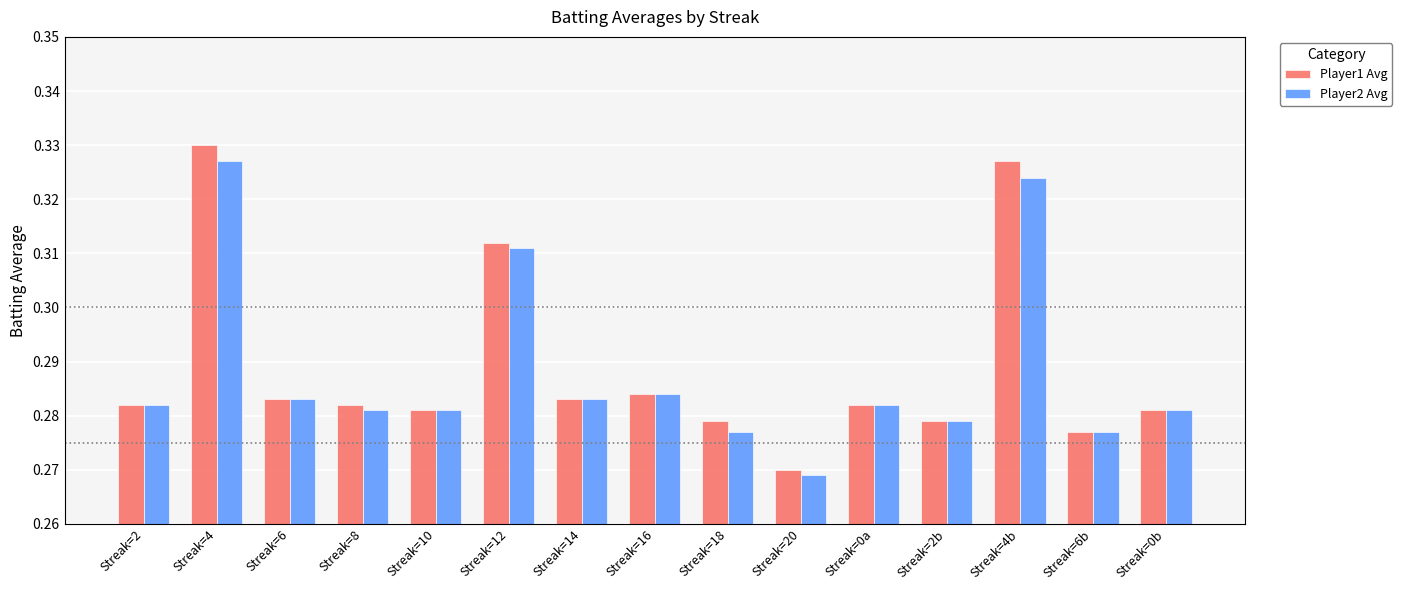

Which series changed the most between Streak=12 and Streak=4b?

Player1 Avg